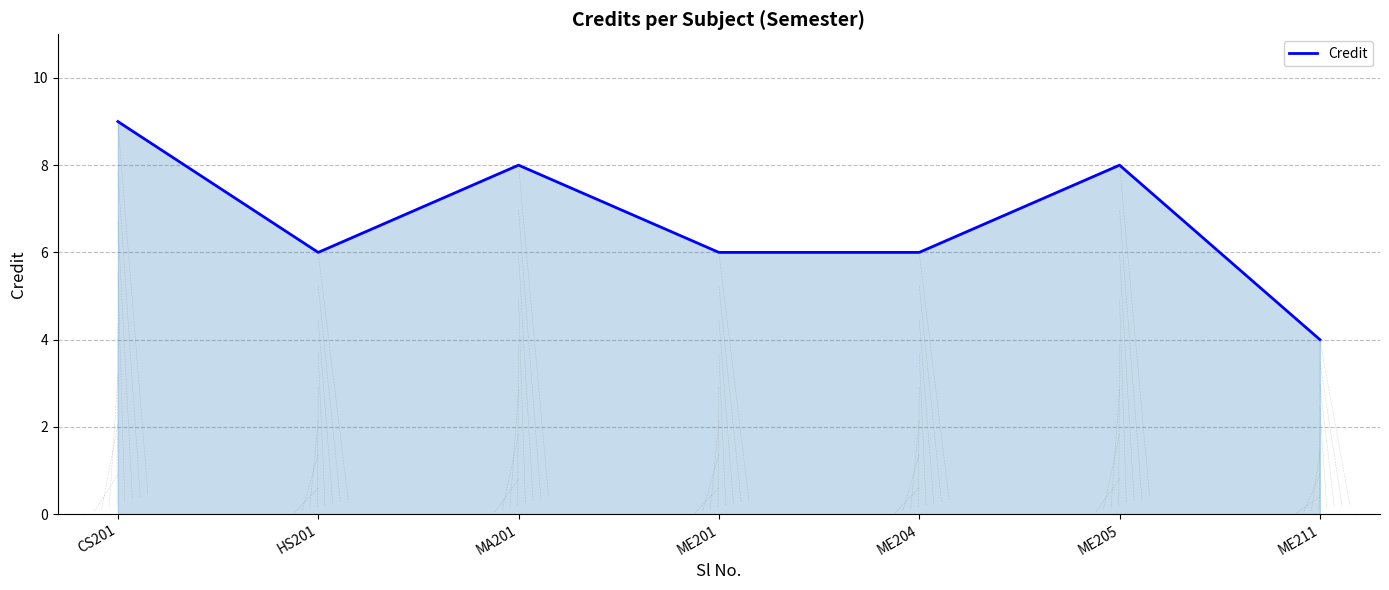

Between ME211 and ME204, which is larger?

ME204